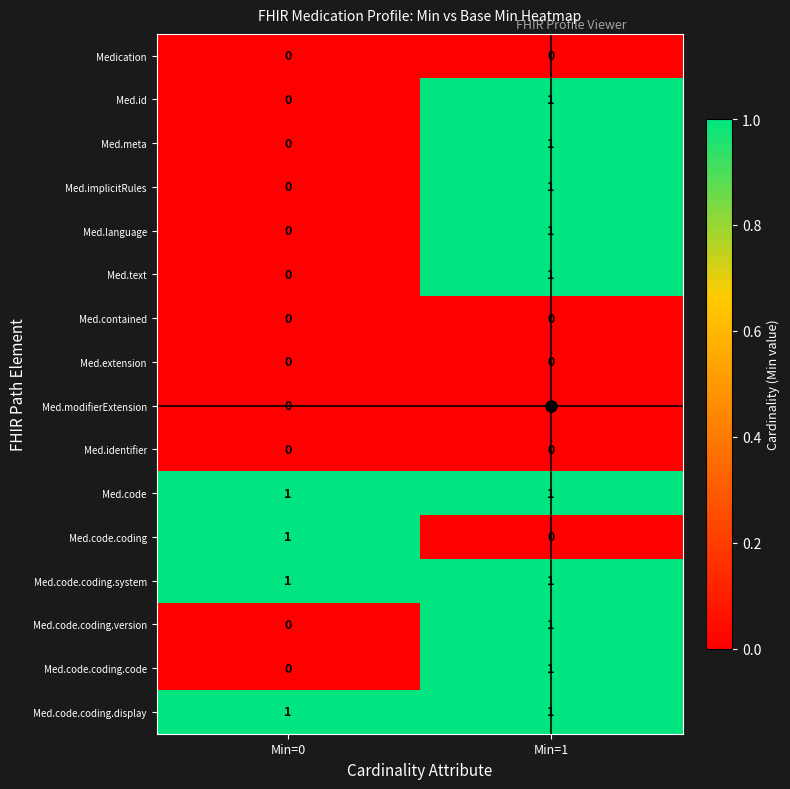

At which label does Med.language reach its minimum?

Min=0